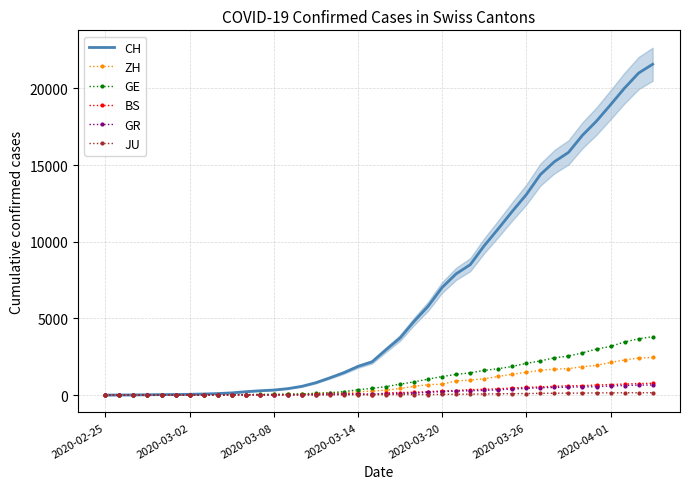

What is the maximum value for ZH?

2451